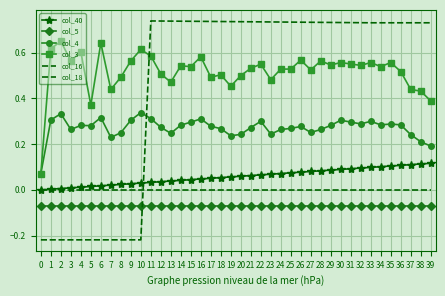

True or false: col_18 has more than 2 interior local peaks.

False